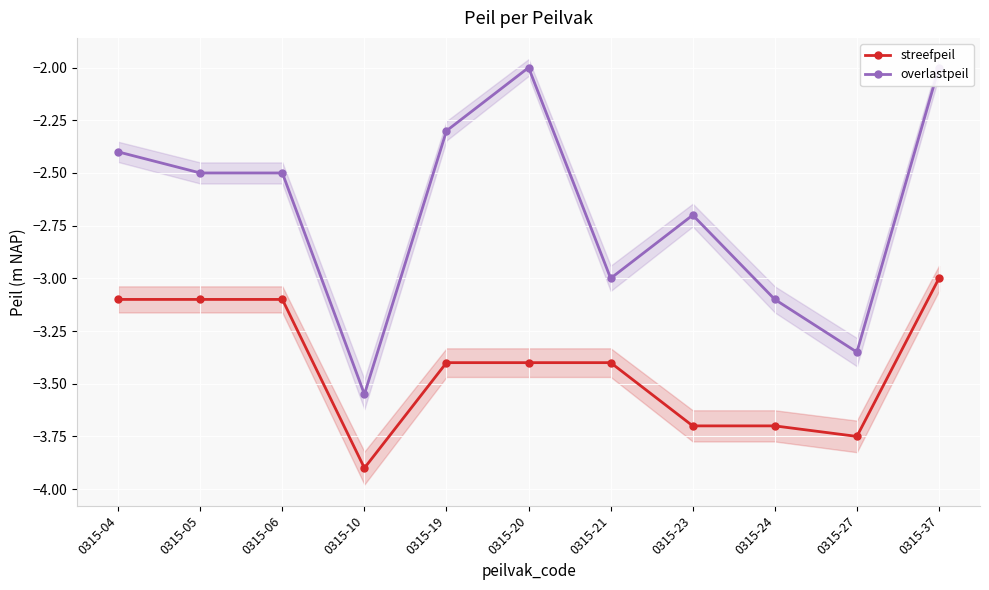

What is the approximate value of streefpeil at 0315-06?

-3.1